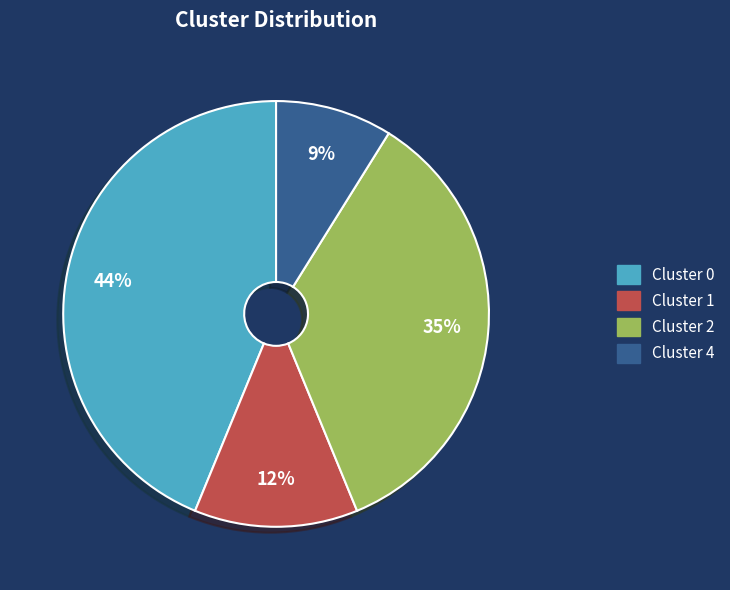

Does any single category account for the majority?

No